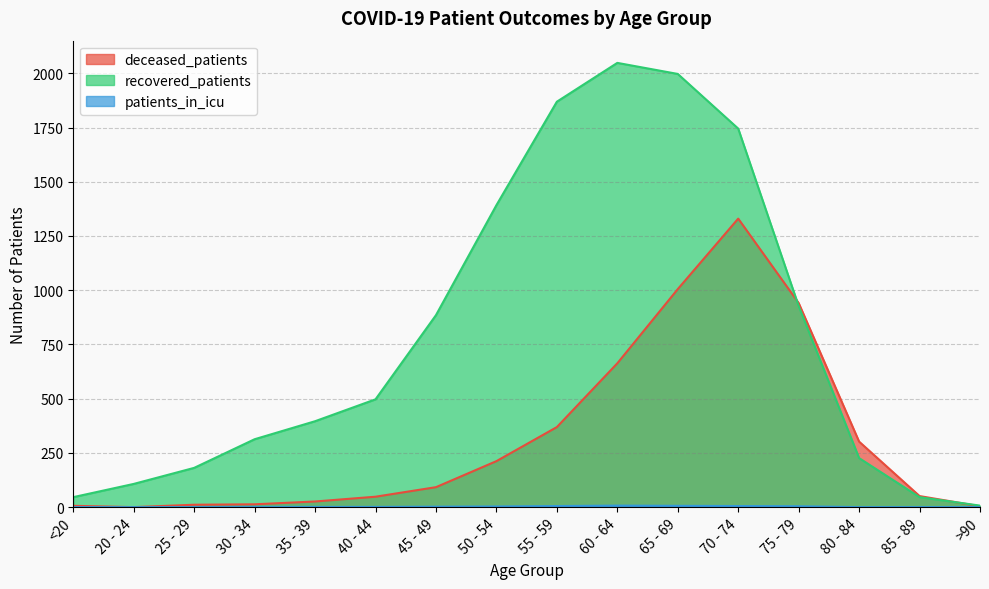

True or false: deceased_patients and patients_in_icu intersect in this chart.

False